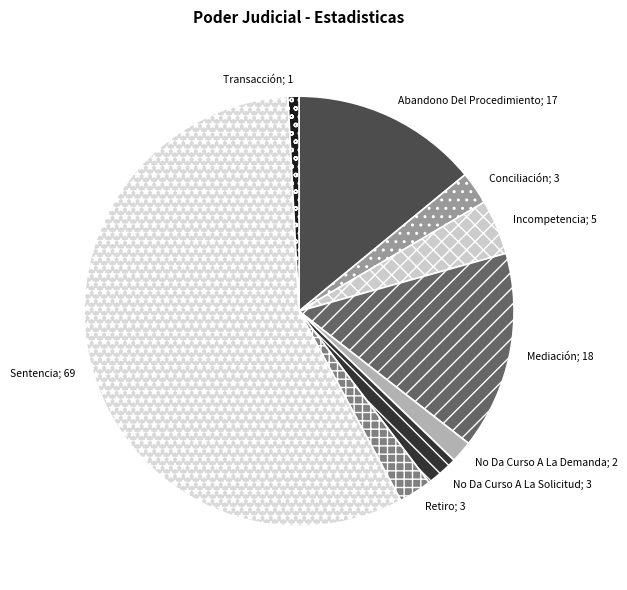

How many segments does this pie chart have?

9